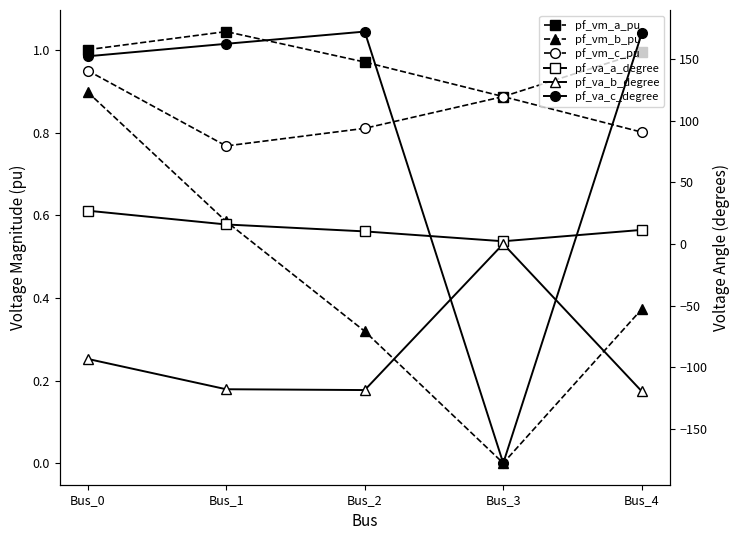

Which series changed the most between Bus_1 and Bus_3?

pf_va_c_degree